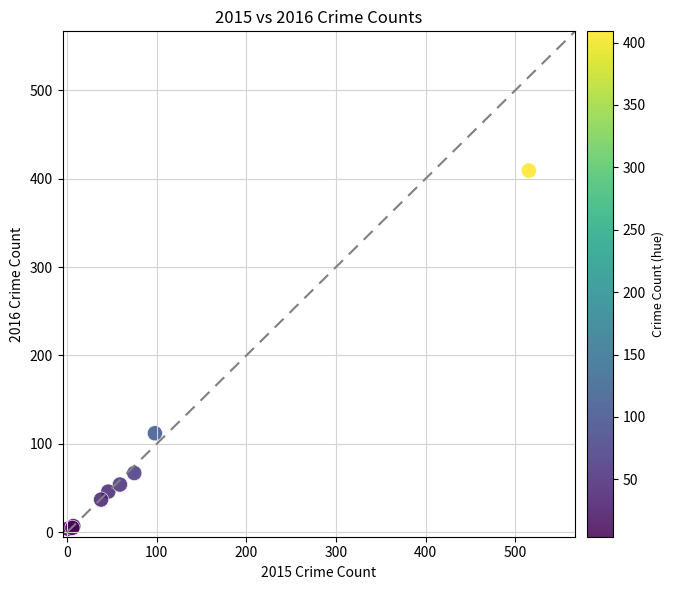

What Y value in the scatter plot is closest to 206?

112